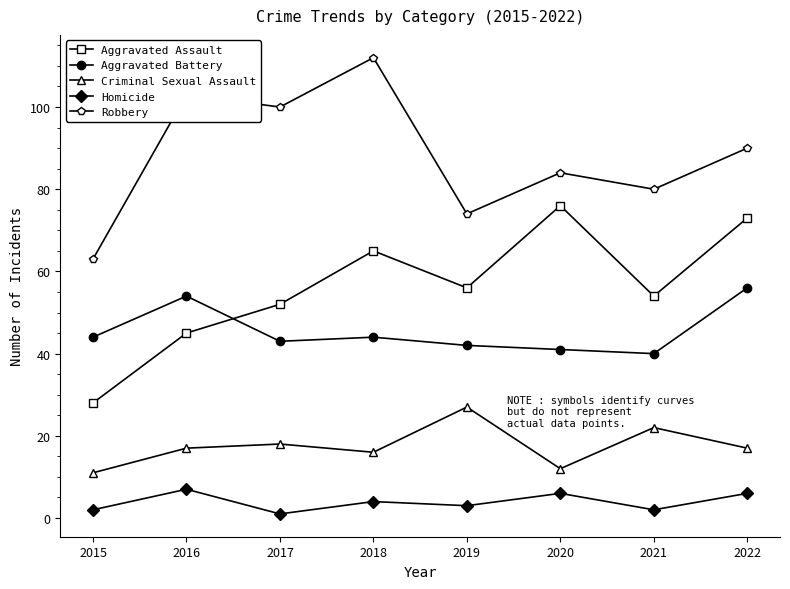

Reading left to right, transcribe all the data shown in this chart.

Aggravated Assault: 28	45	52	65	56	76	54	73
Aggravated Battery: 44	54	43	44	42	41	40	56
Criminal Sexual Assault: 11	17	18	16	27	12	22	17
Homicide: 2	7	1	4	3	6	2	6
Robbery: 63	103	100	112	74	84	80	90